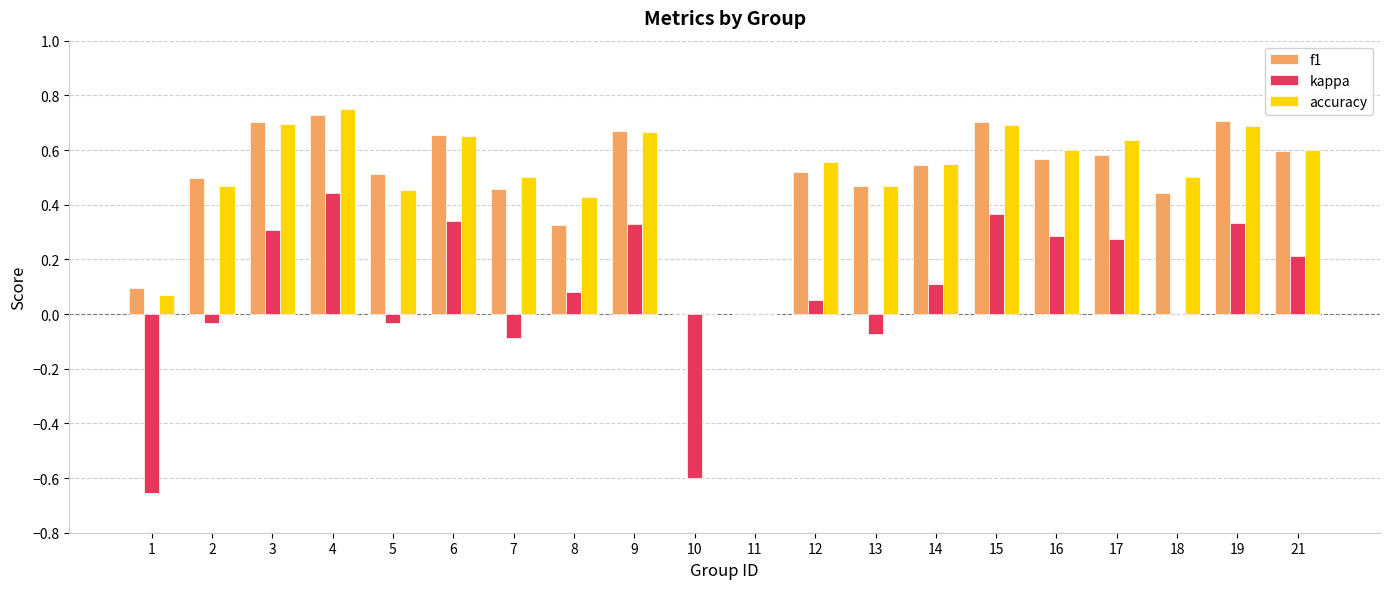

What are all the series names shown in the legend?

f1, kappa, accuracy